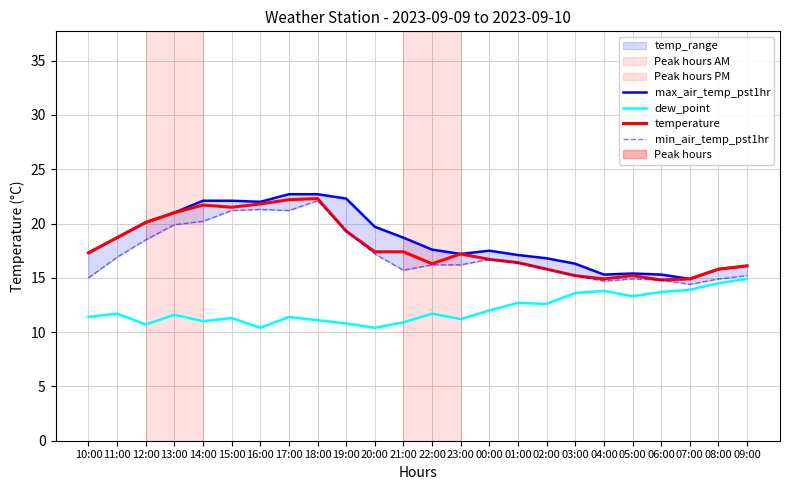

What is the label of the 17th point from the right?

17:00